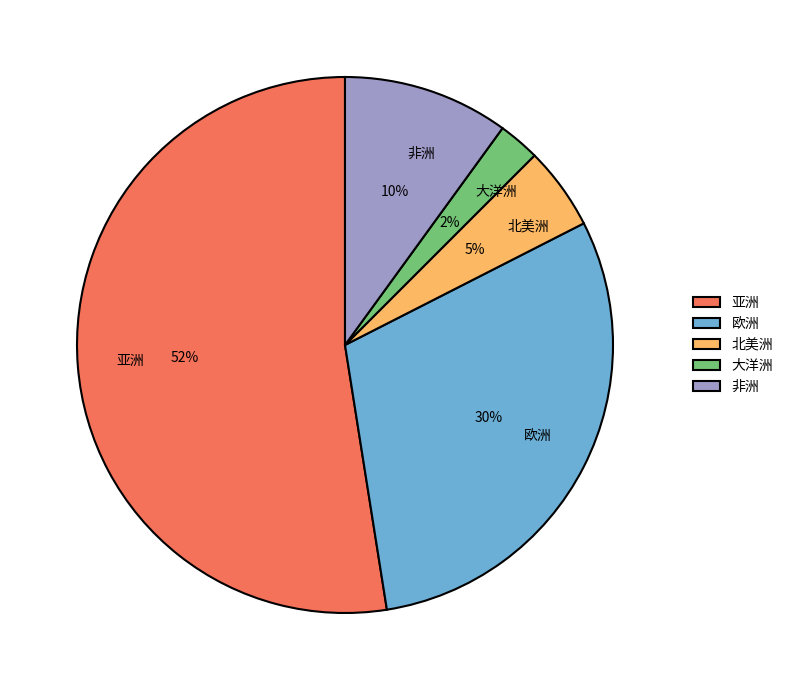

Rank the categories by value from lowest to highest.

大洋洲, 北美洲, 非洲, 欧洲, 亚洲